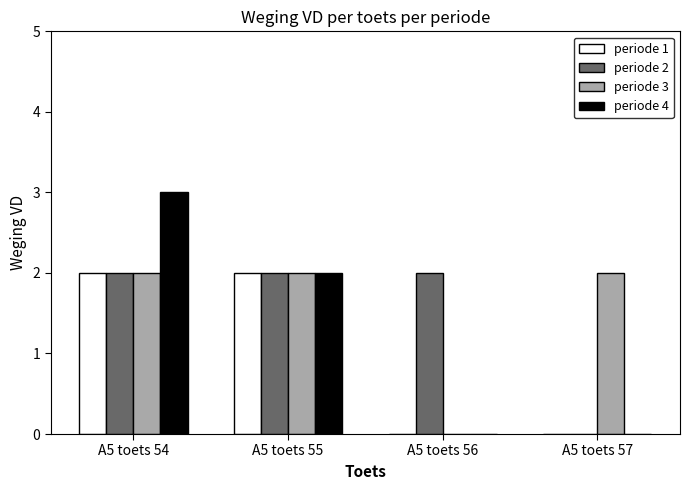

How many categories are shown in the chart?

4